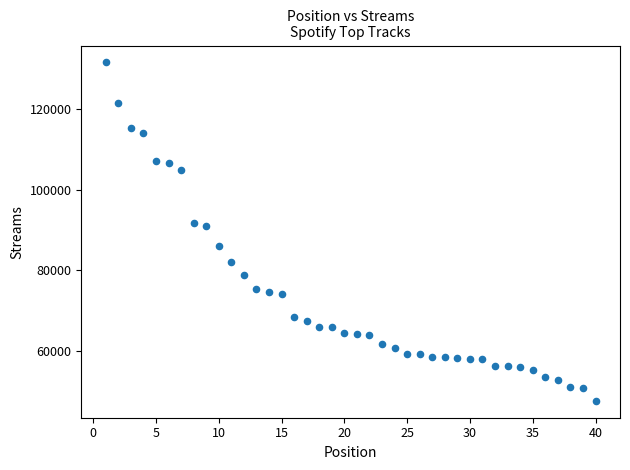

What is the range of Y values (max minus min)?

84002